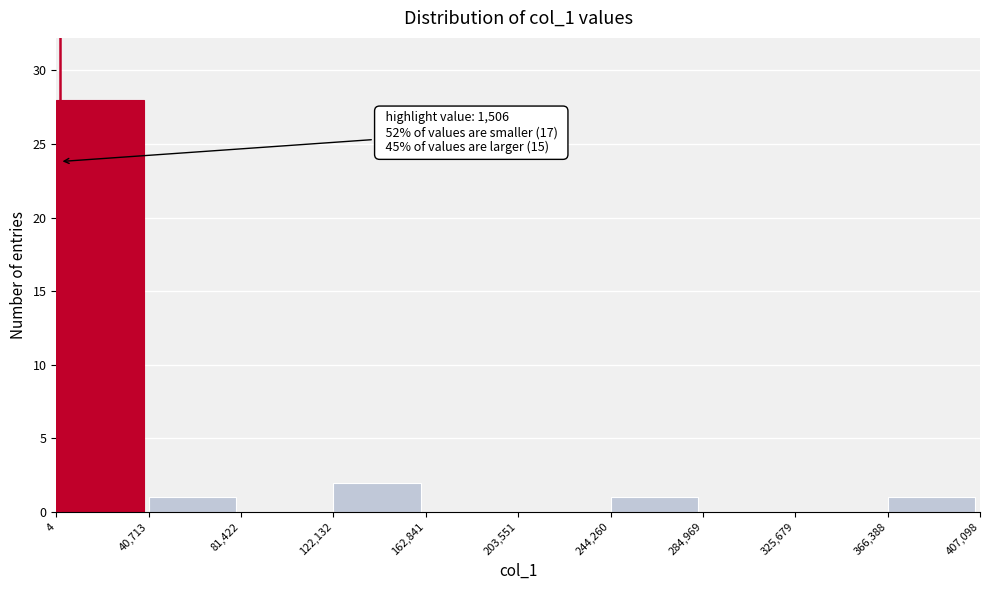

Over which range of the x-axis is the bar tallest?

4 to 40,713